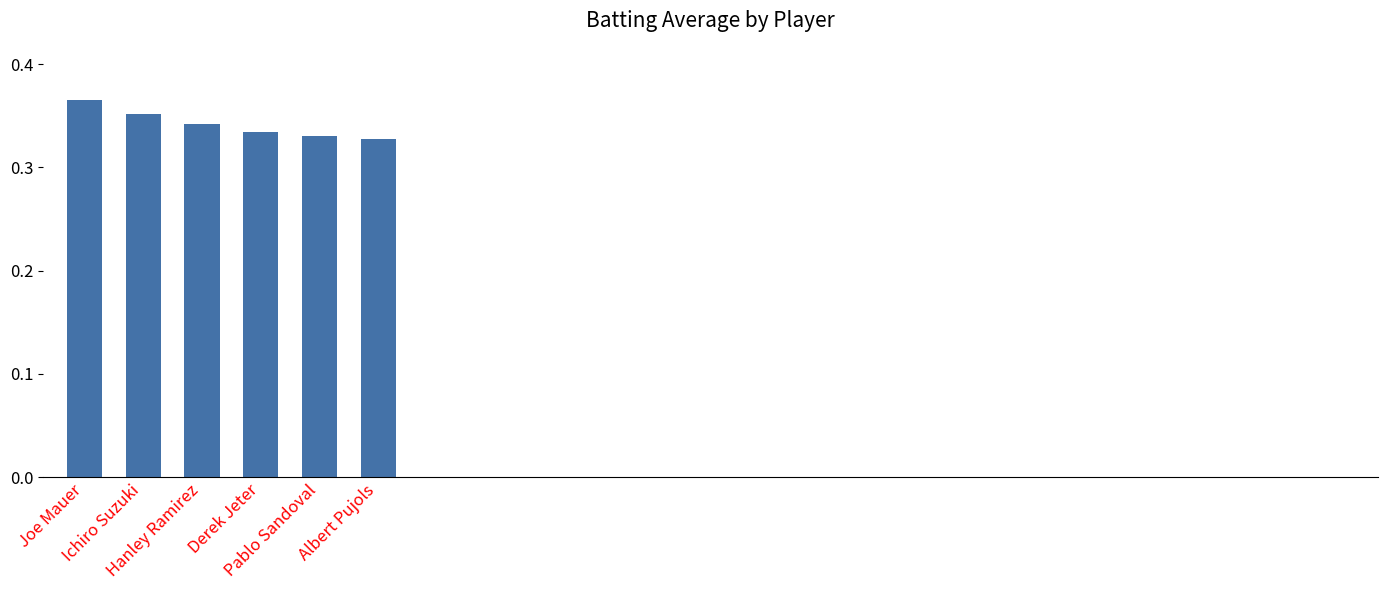

Read the value at Derek Jeter.

0.3